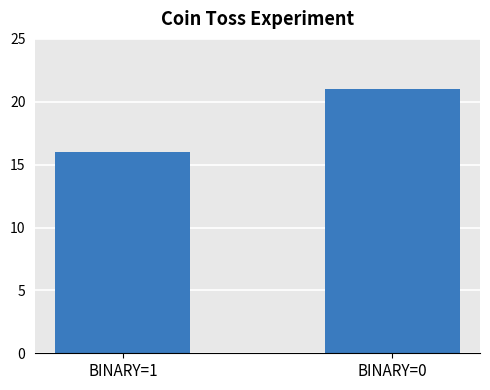

Which category has the highest value across all series?

BINARY=0